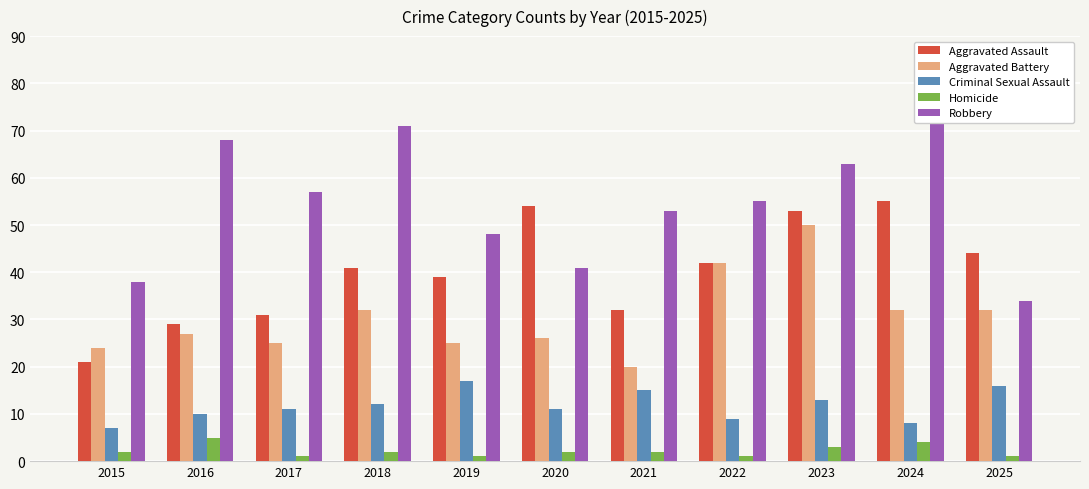

The Aggravated Assault series shows 19 at 2023. True or false?

False